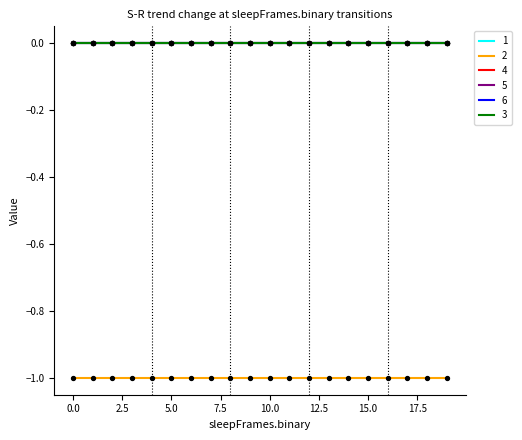

Is this an area chart (filled region under the line)?

No